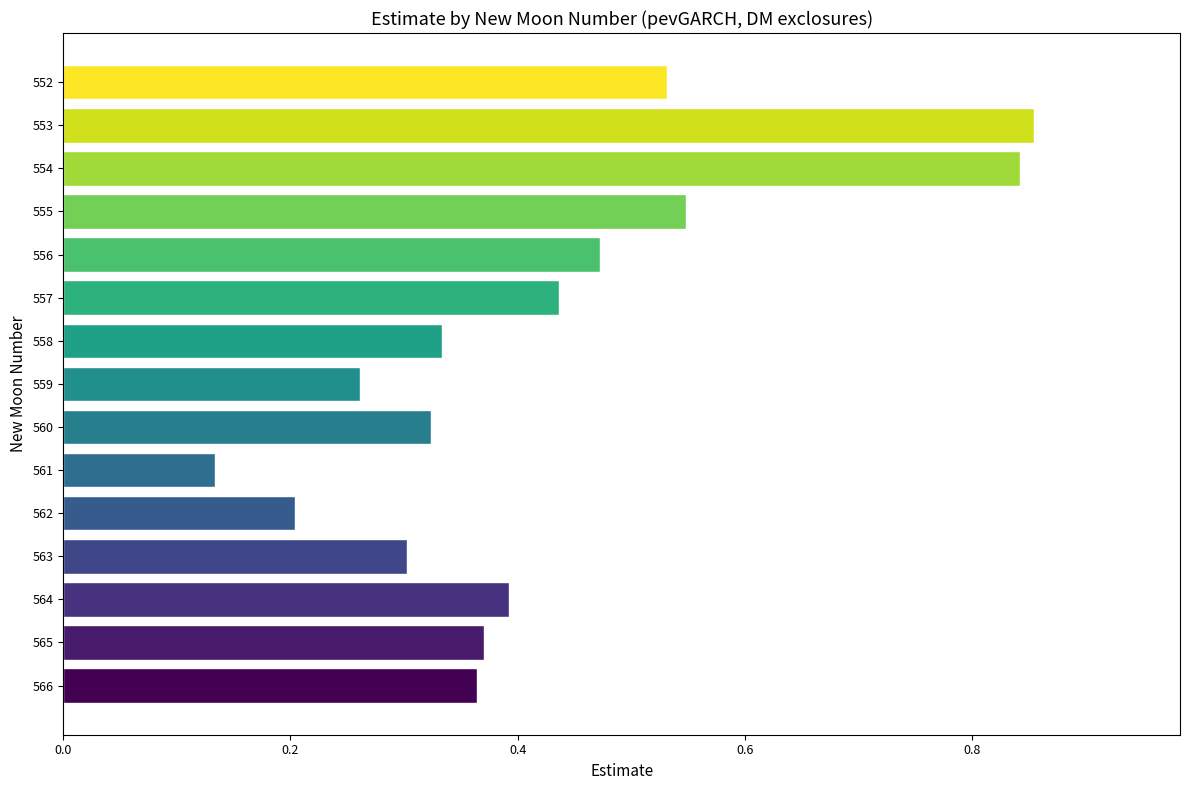

Count the values in the range 0 to 1.

15